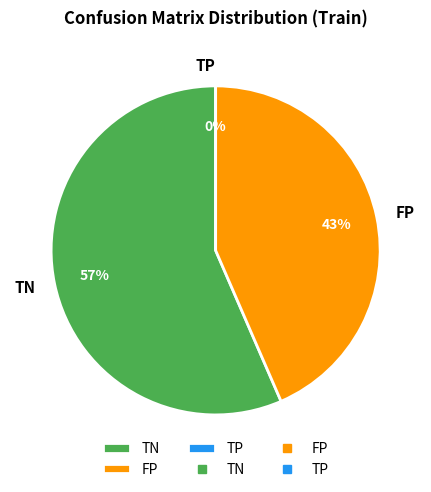

To the nearest percent, what is the difference between the largest and smallest slice percentages?

57%